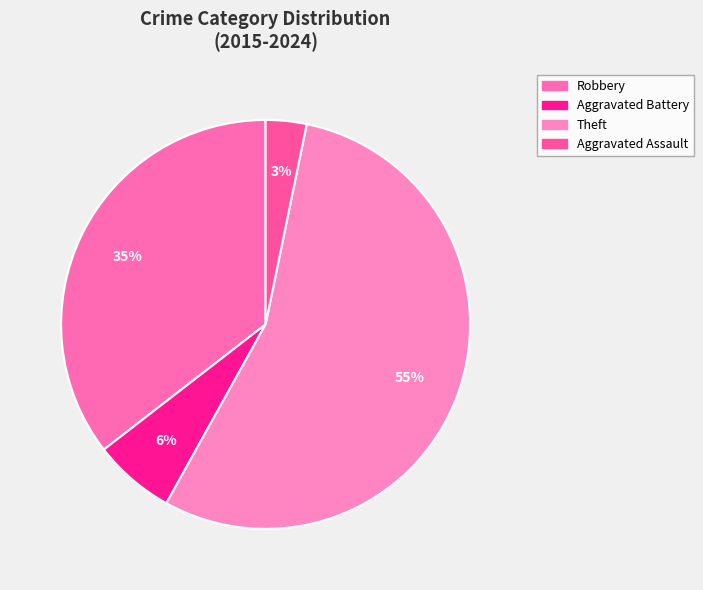

What is the largest slice in the pie chart?

Theft